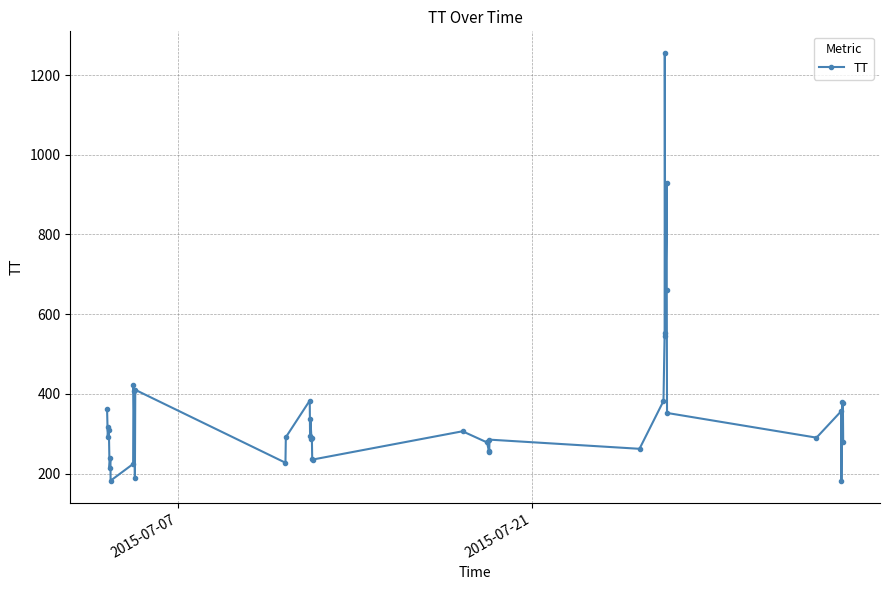

How many distinct data groups are displayed?

1